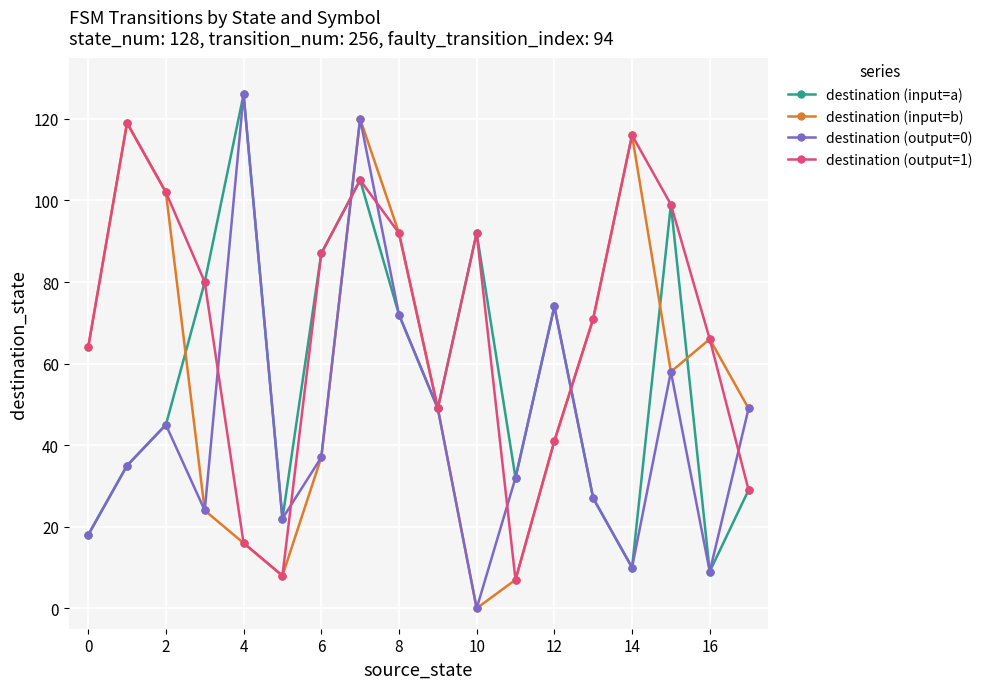

Which series has the largest total across all categories?

destination (output=1)